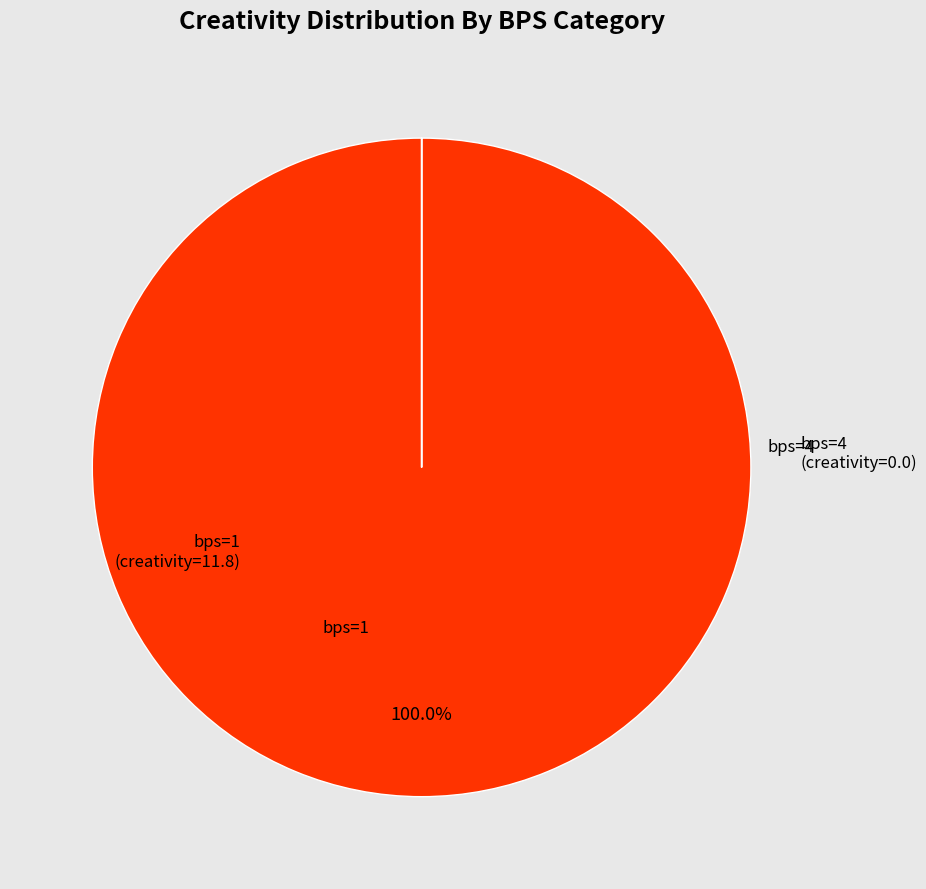

Is there a majority slice in this chart?

Yes